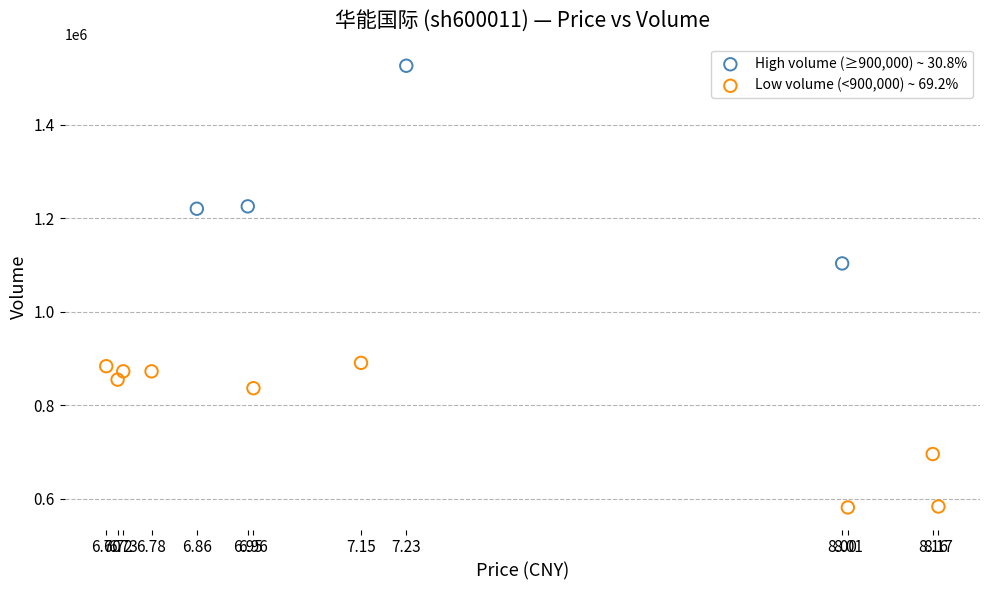

What are all the series names shown in the legend?

High volume (≥900,000) ~ 30.8%, Low volume (<900,000) ~ 69.2%